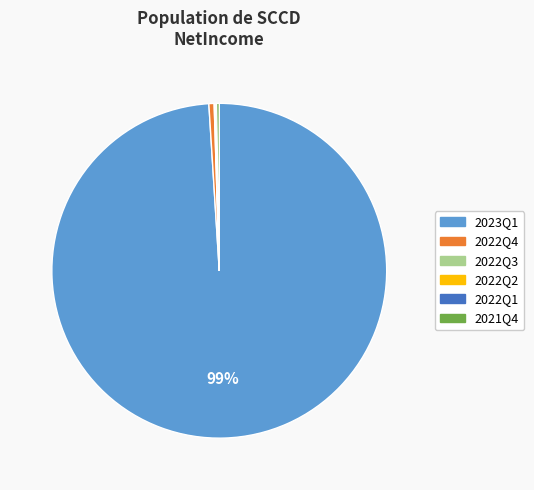

Between 2023Q1 and 2022Q4, which is larger?

2023Q1